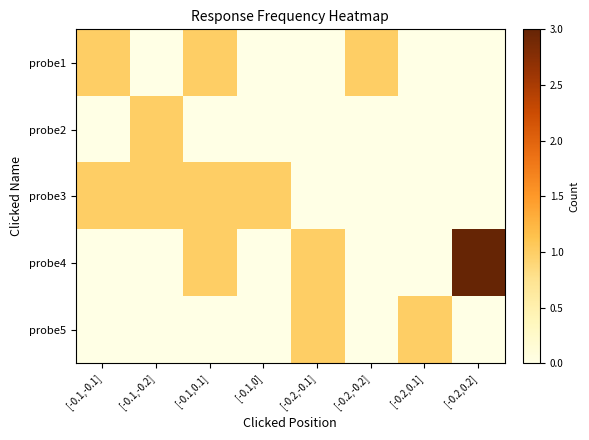

Rank the series by their maximum value, from lowest to highest.

probe1, probe2, probe3, probe5, probe4